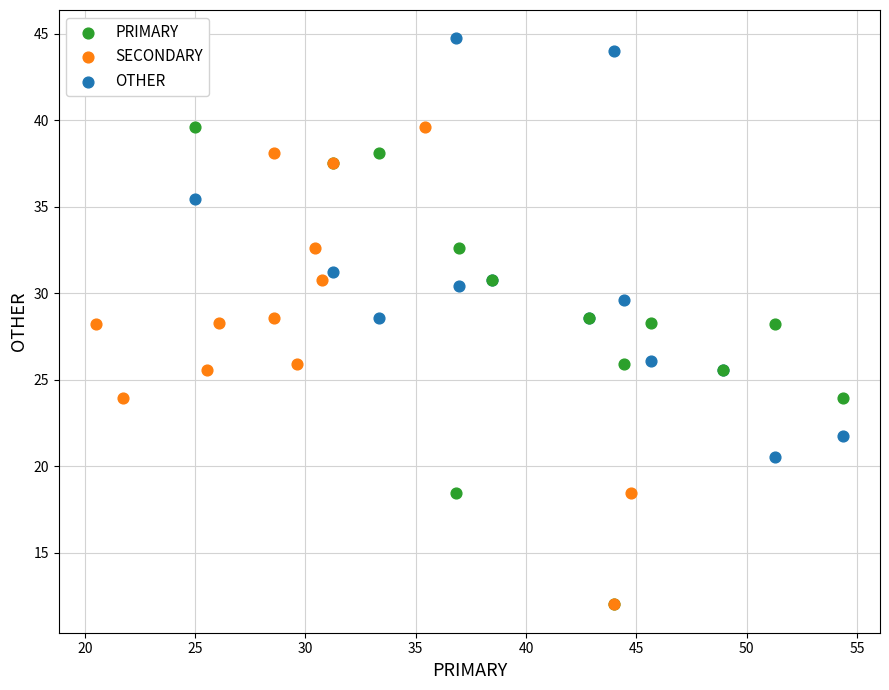

What are all the series names shown in the legend?

PRIMARY, SECONDARY, OTHER